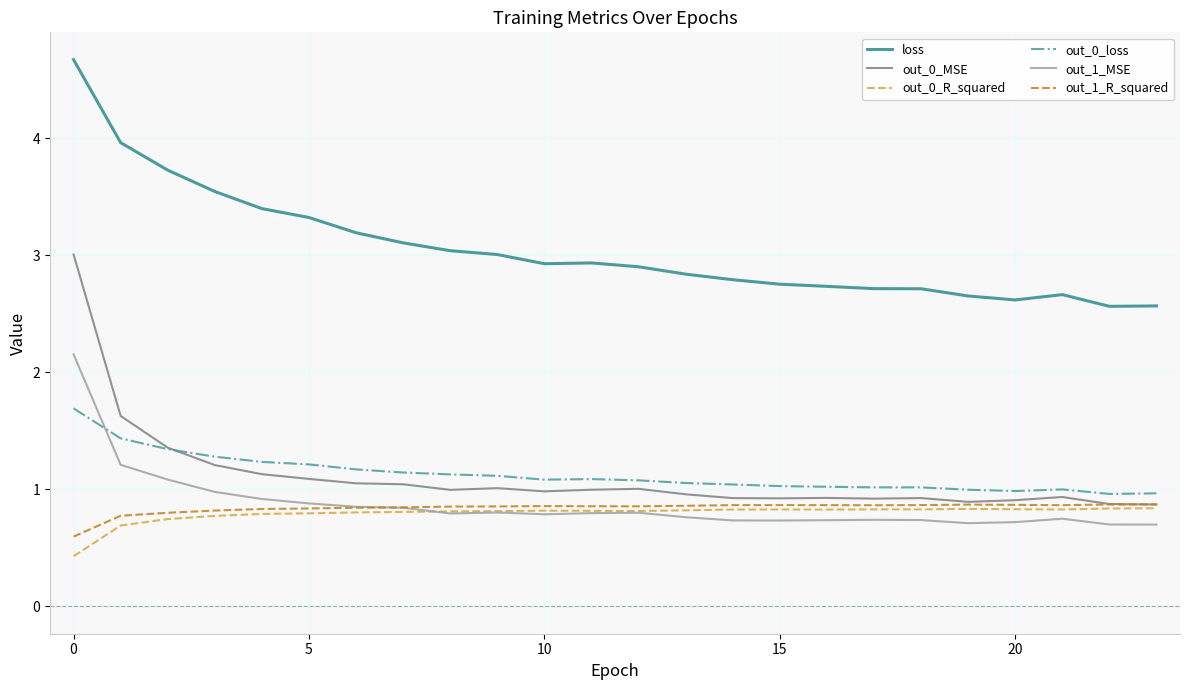

Which series has the widest spread of values?

out_0_MSE